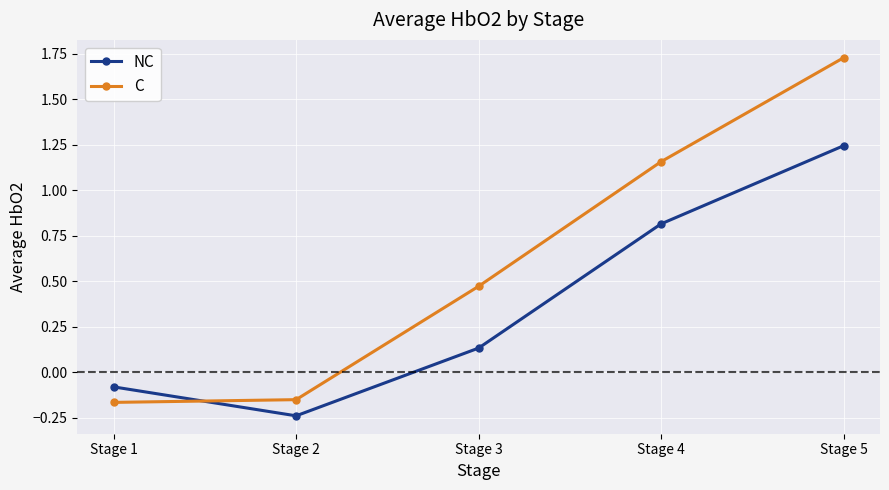

What is the difference between the NC values at Stage 5 and Stage 3?

1.1